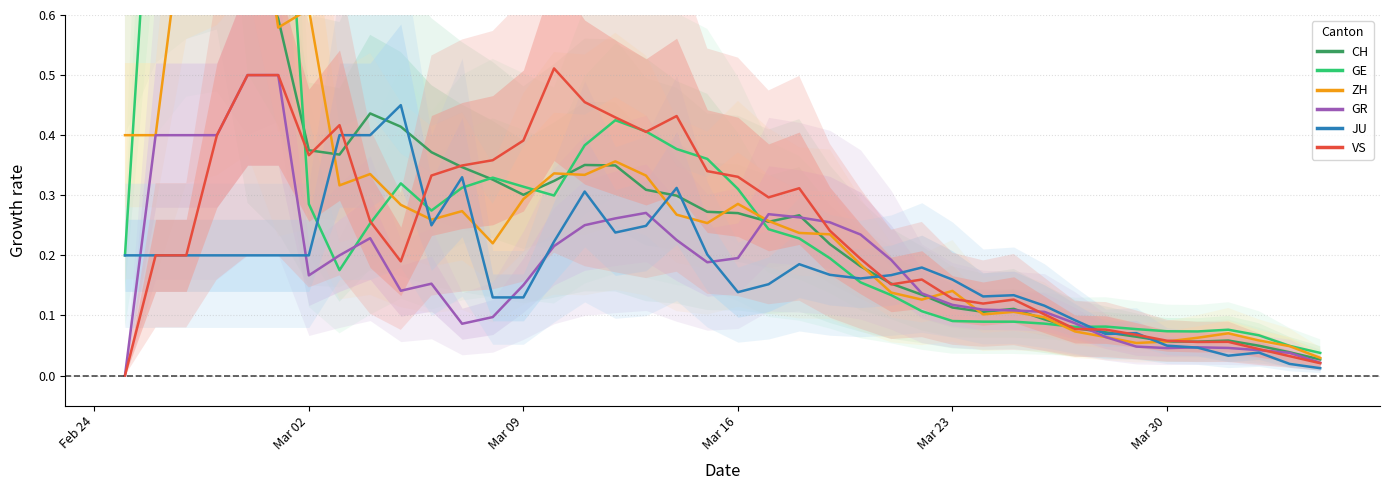

What are all the series names shown in the legend?

CH, GE, ZH, GR, JU, VS